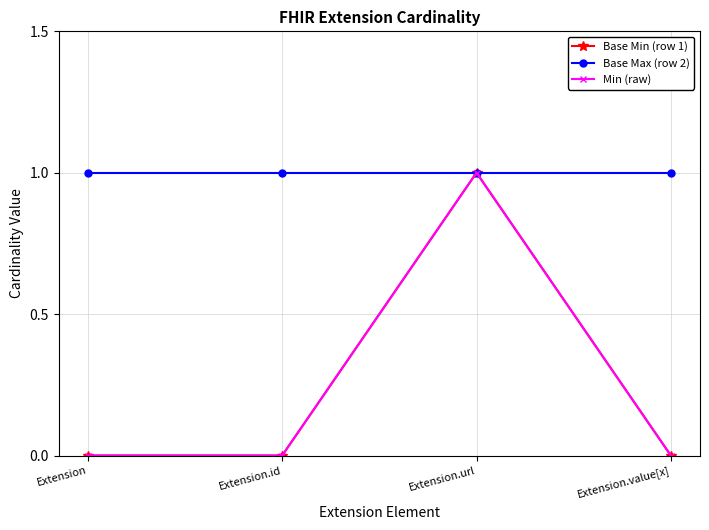

Reading left to right, transcribe all the data shown in this chart.

Base Min (row 1): 0	0	1	0
Base Max (row 2): 1	1	1	1
Min (raw): 0	0	1	0